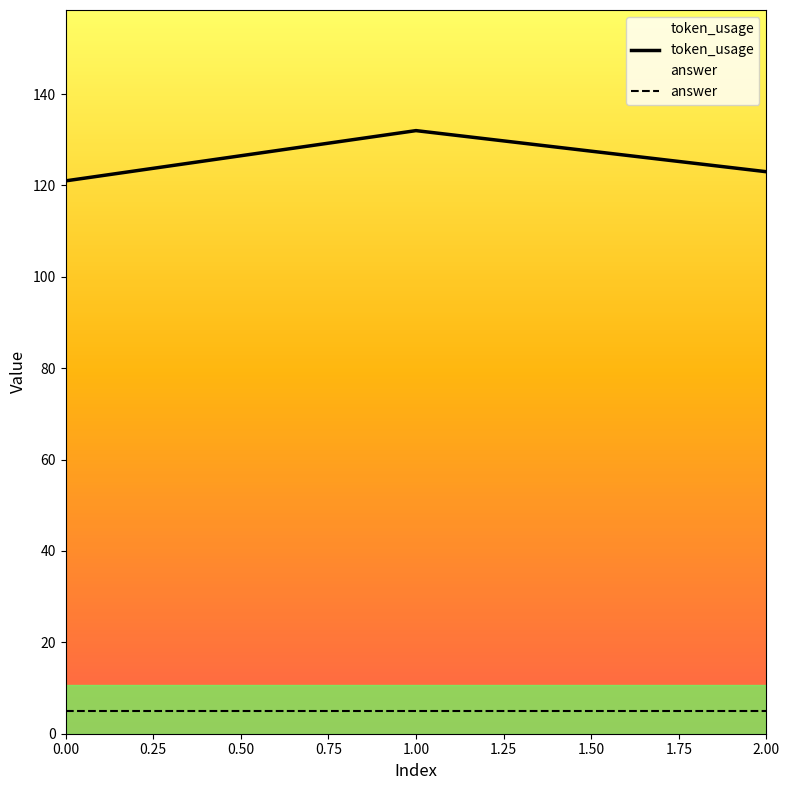

Is it true that token_usage equals 121 at 0.00?

True